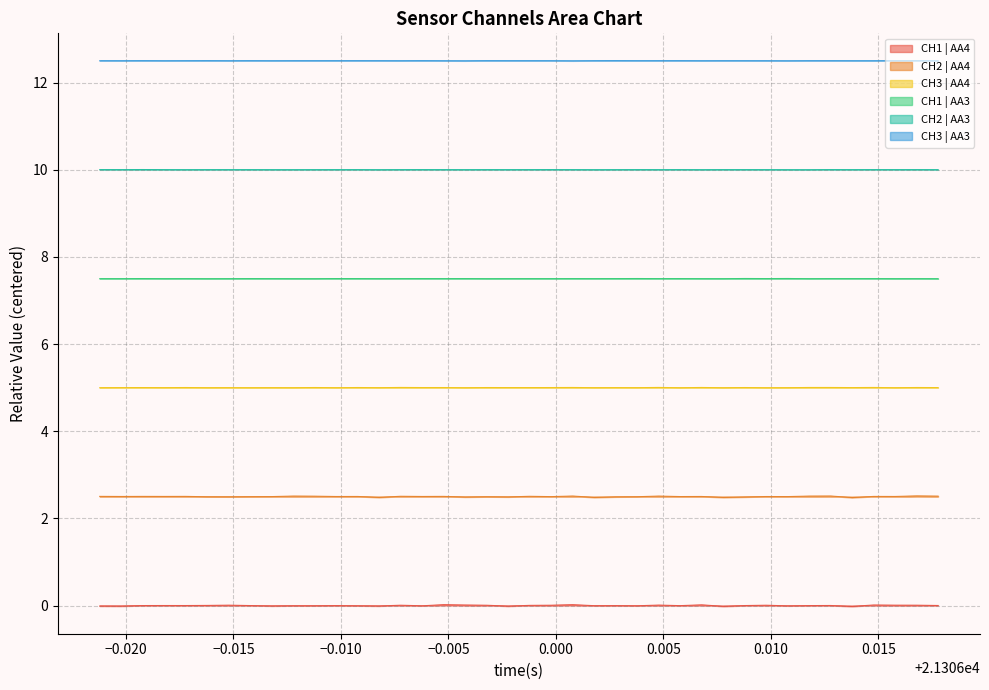

At how many categories does at least one series exceed 1?

40